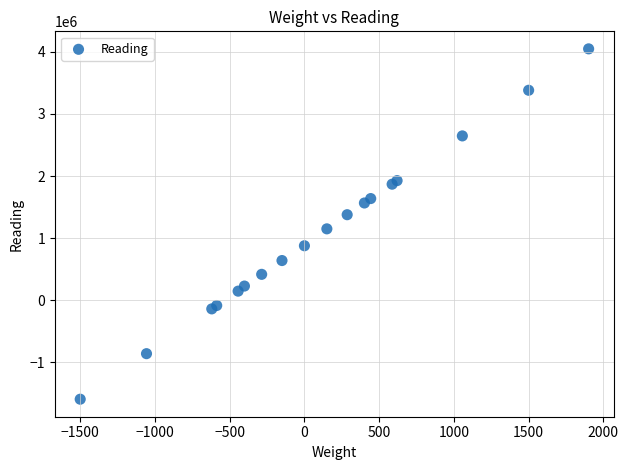

What Y value in the scatter plot is closest to 1227400?

1149800